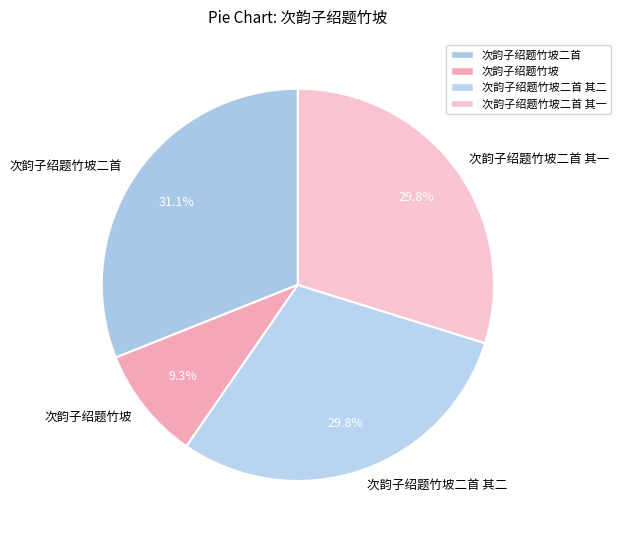

To the nearest percent, what is the difference between the 次韵子绍题竹坡二首 其二 and 次韵子绍题竹坡二首 slice percentages?

1%